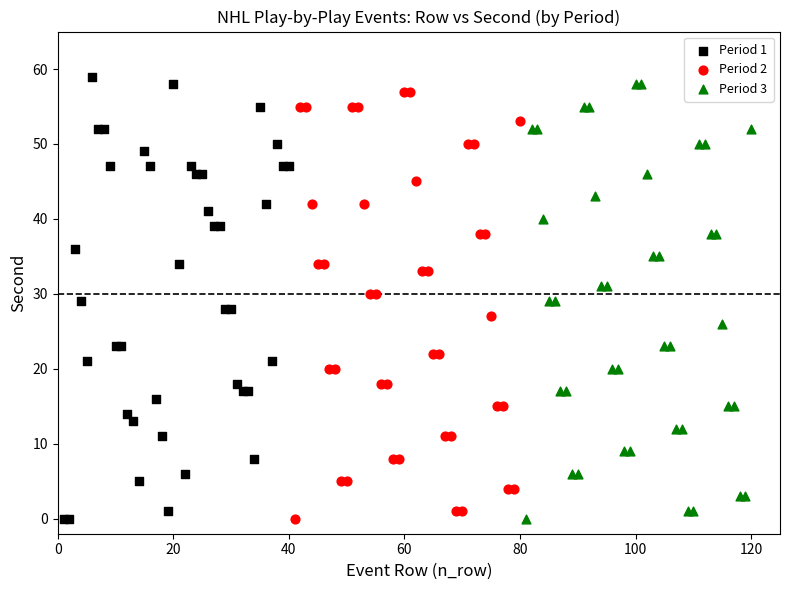

What are all the series names shown in the legend?

Period 1, Period 2, Period 3